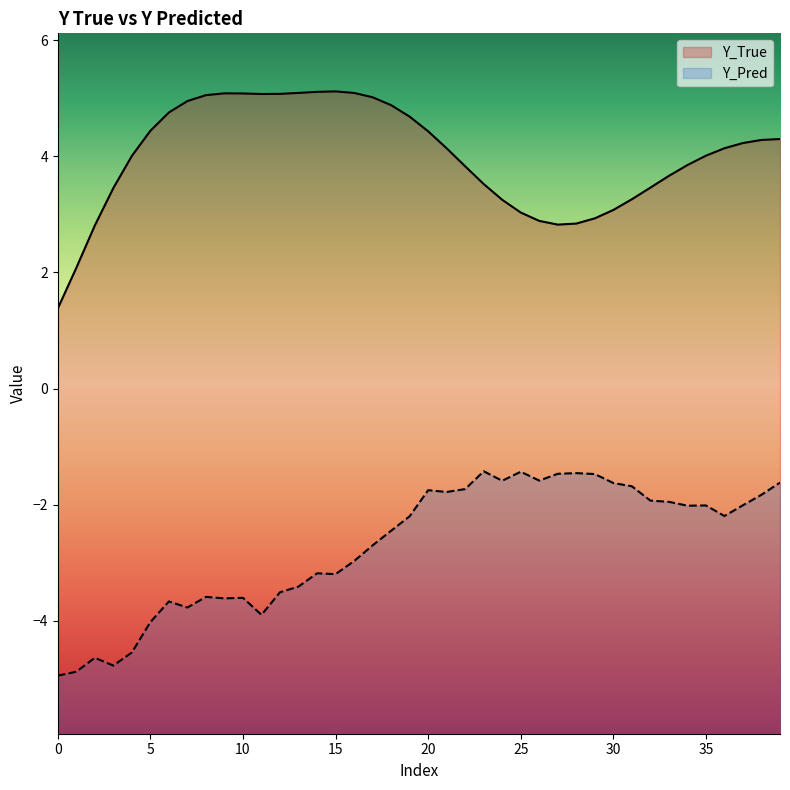

What are all the series names shown in the legend?

Y_True, Y_Pred